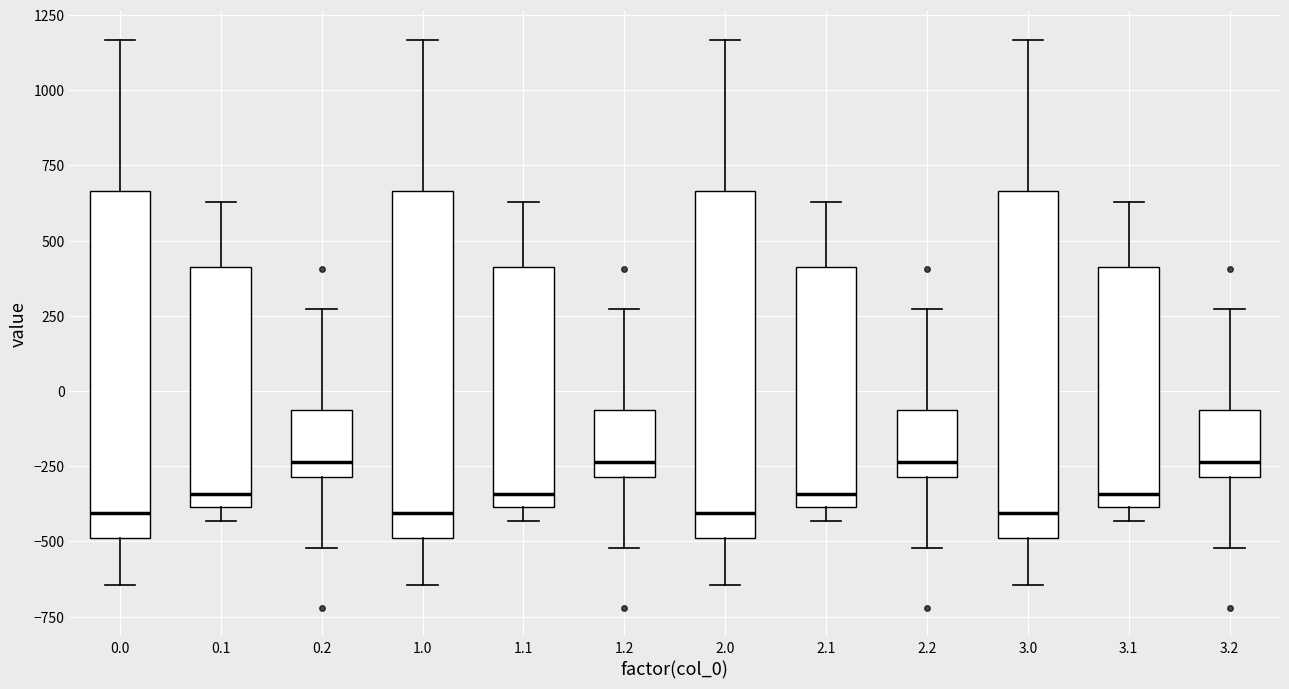

Where is the upper edge of the box at x = 1.2 on the y-axis? The values are not printed on the chart, so give them approximately, as read against the axis.

-50